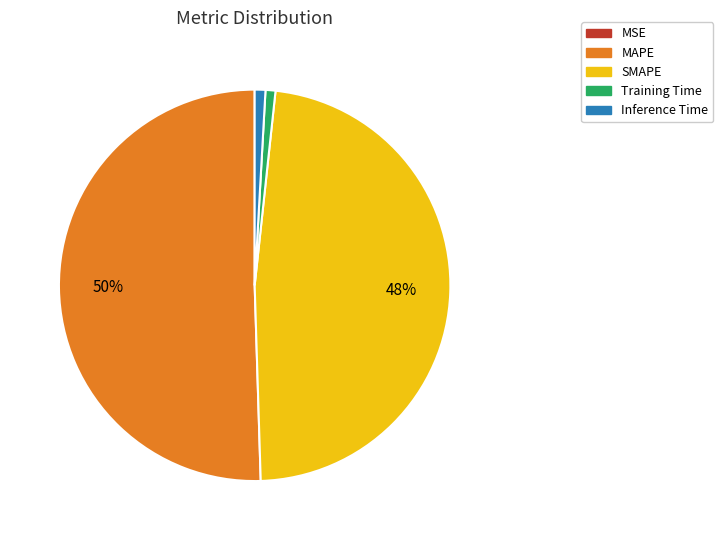

To the nearest percent, what is the difference between the Training Time and SMAPE slice percentages?

47%